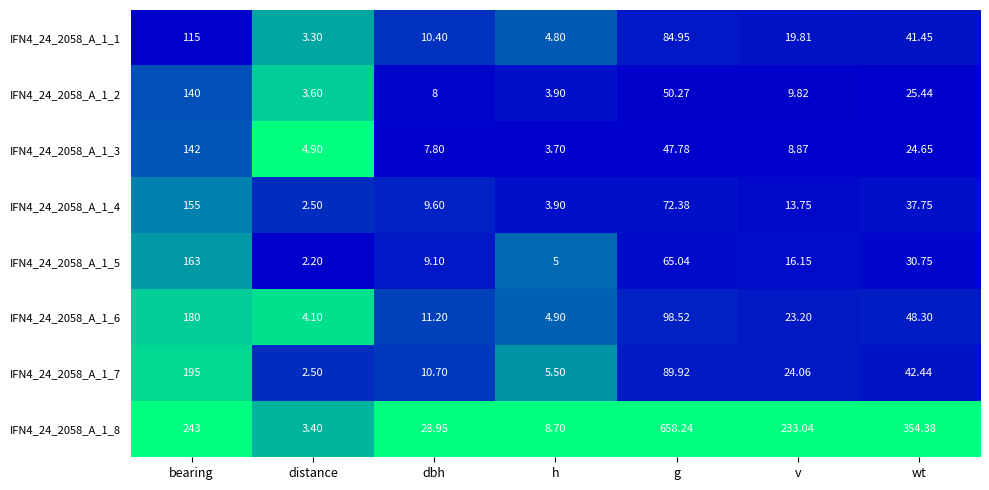

Which category has the lowest value across all series?

distance